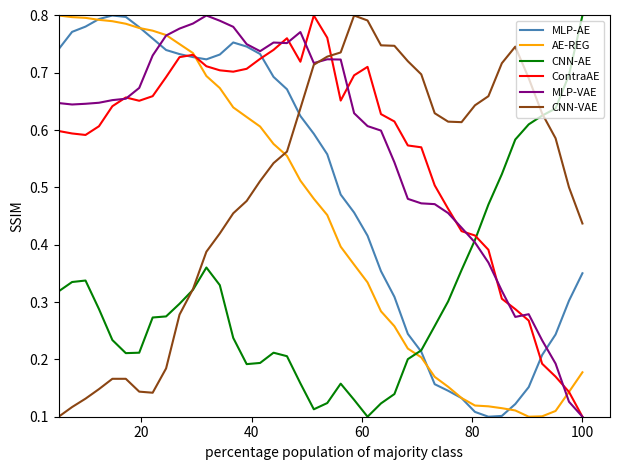

Does the chart display data point markers on the line(s)?

No